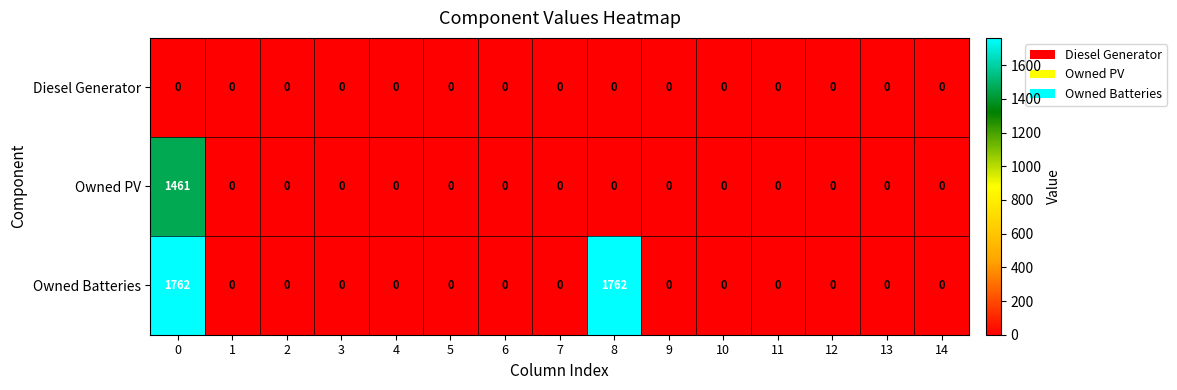

Rank the series by their maximum value, from highest to lowest.

Owned Batteries, Owned PV, Diesel Generator